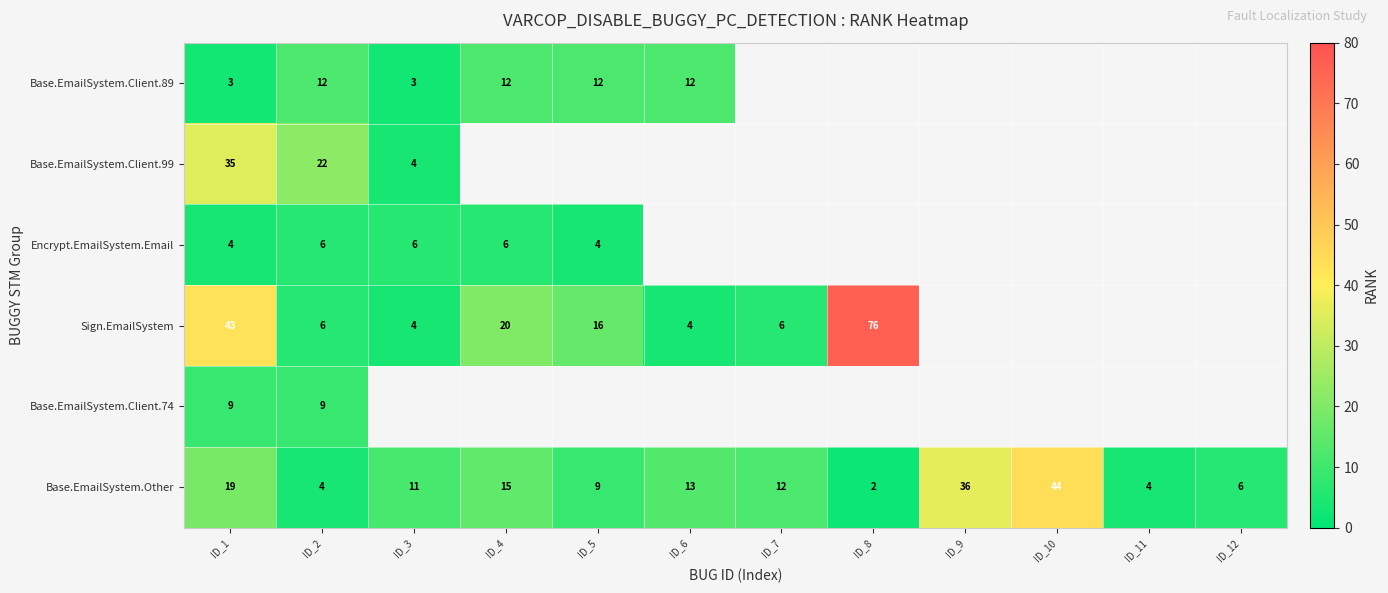

What is the difference between the highest and lowest values at ID_3?

8.0